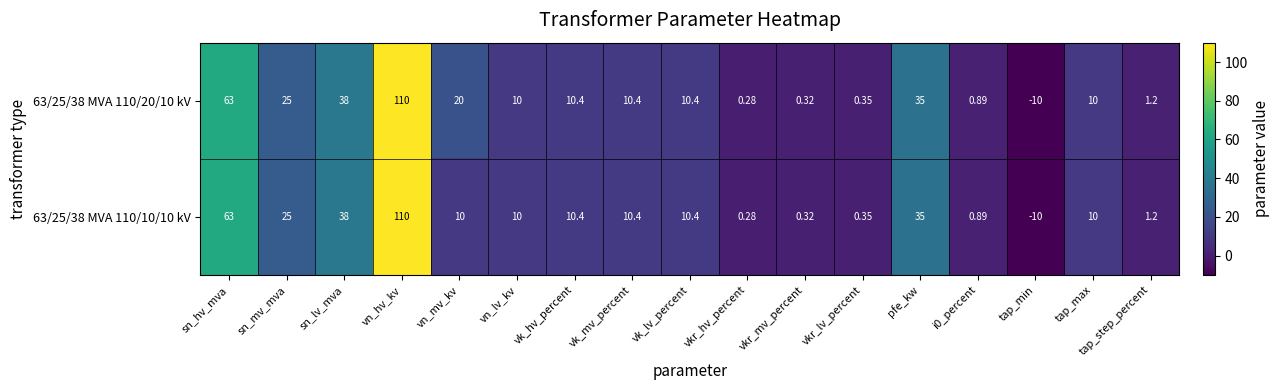

Count the number of categories in the chart.

17